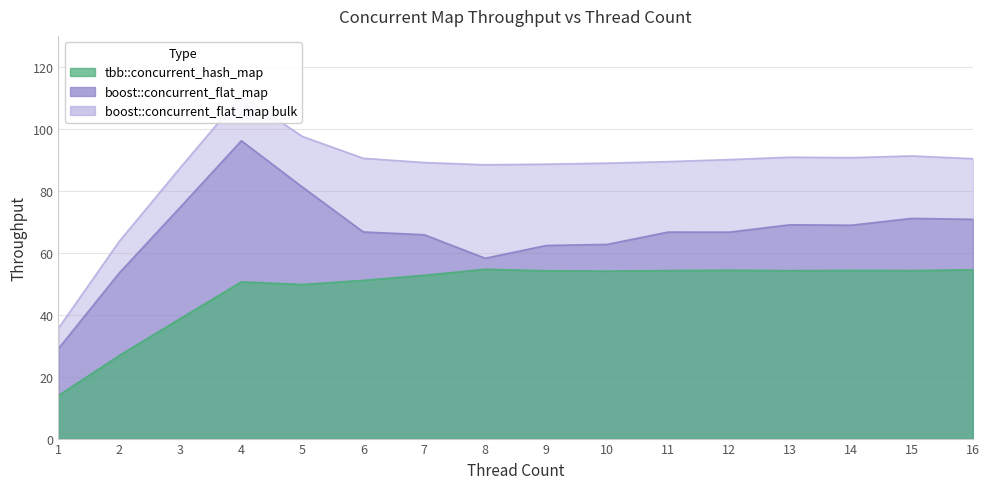

How many values in the tbb::concurrent_hash_map series exceed 54?

9